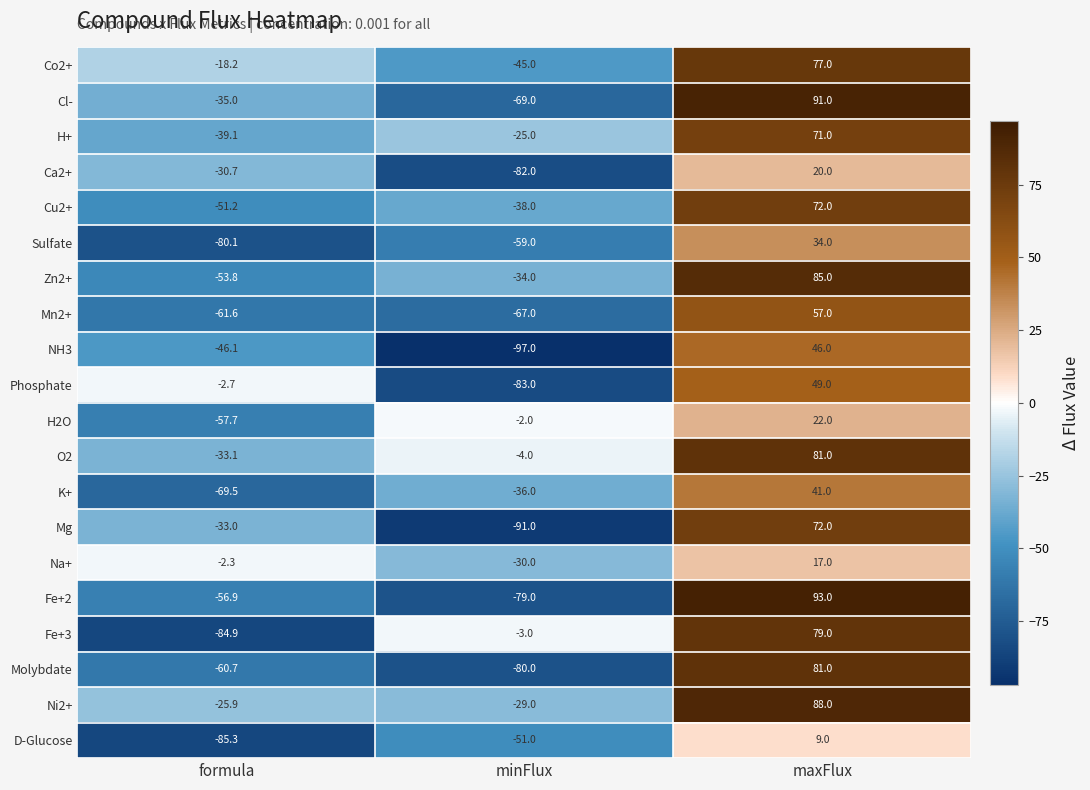

Where is Ni2+ nearest to the value 29?

formula